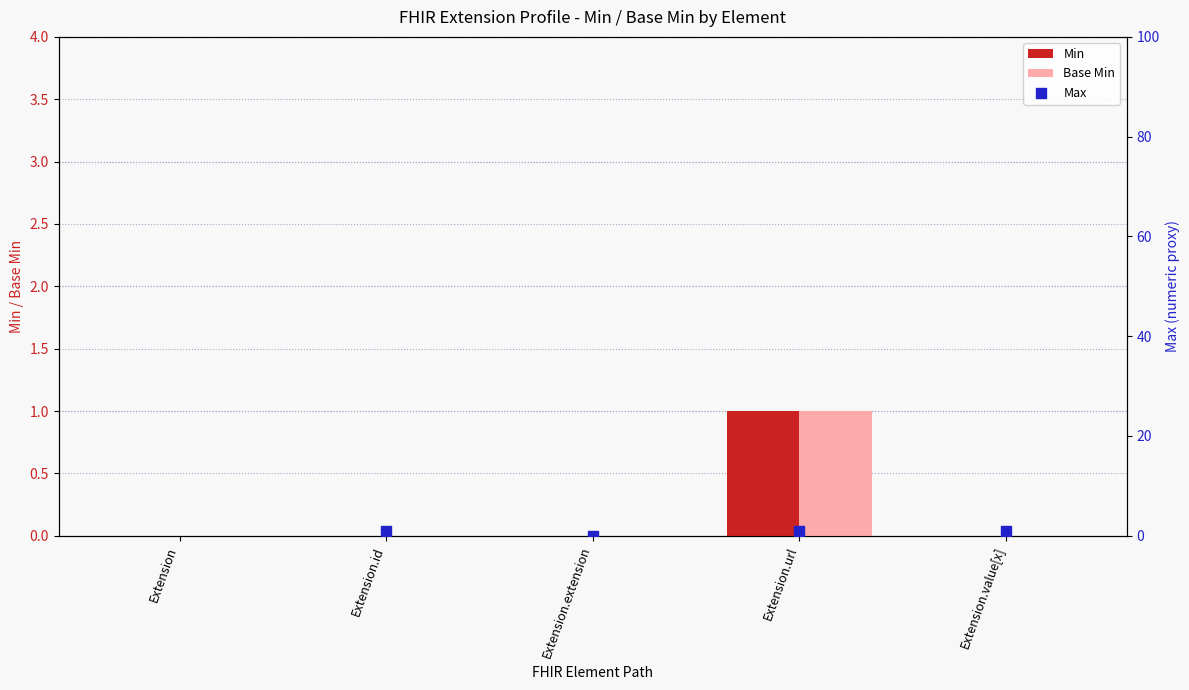

What are all the series names shown in the legend?

Min, Base Min, Max